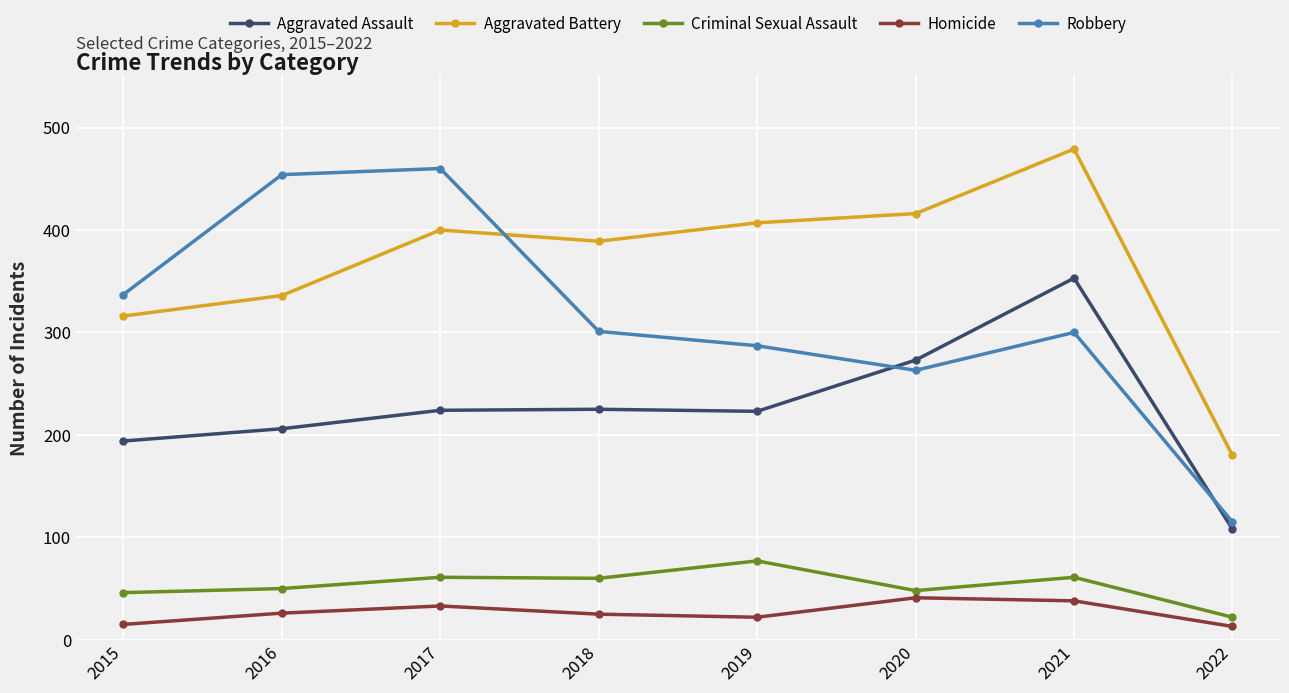

Which series has the largest total across all categories?

Aggravated Battery